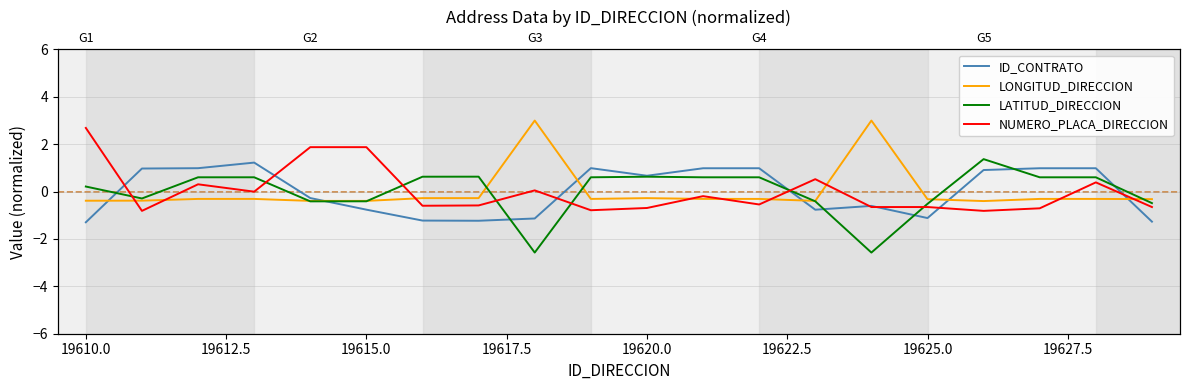

After their last crossing, which series has the higher values: ID_CONTRATO or LATITUD_DIRECCION?

LATITUD_DIRECCION